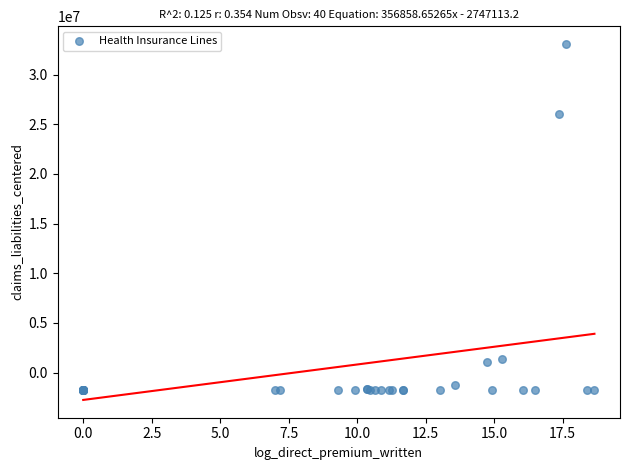

What Y value in the scatter plot is closest to 15672667?

26079427.1